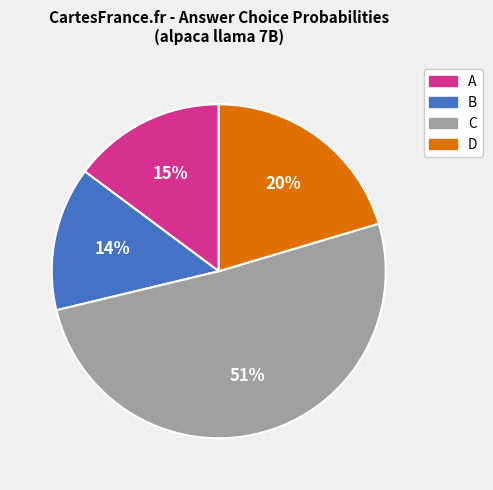

What is the largest slice in the pie chart?

C